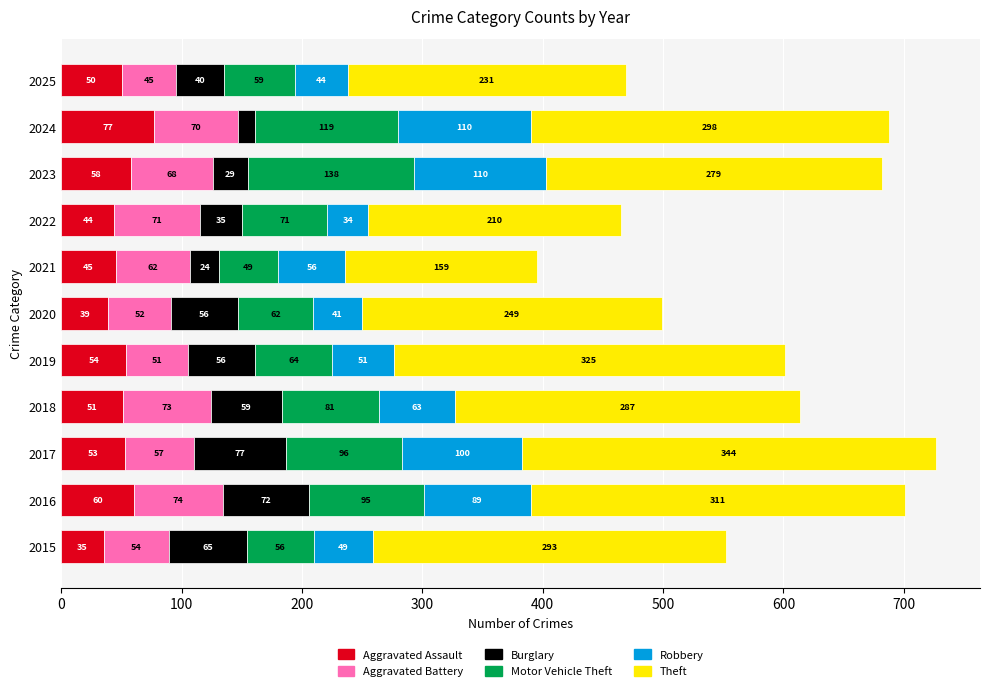

What is the difference between the maximum and minimum values in the Aggravated Assault series?

42